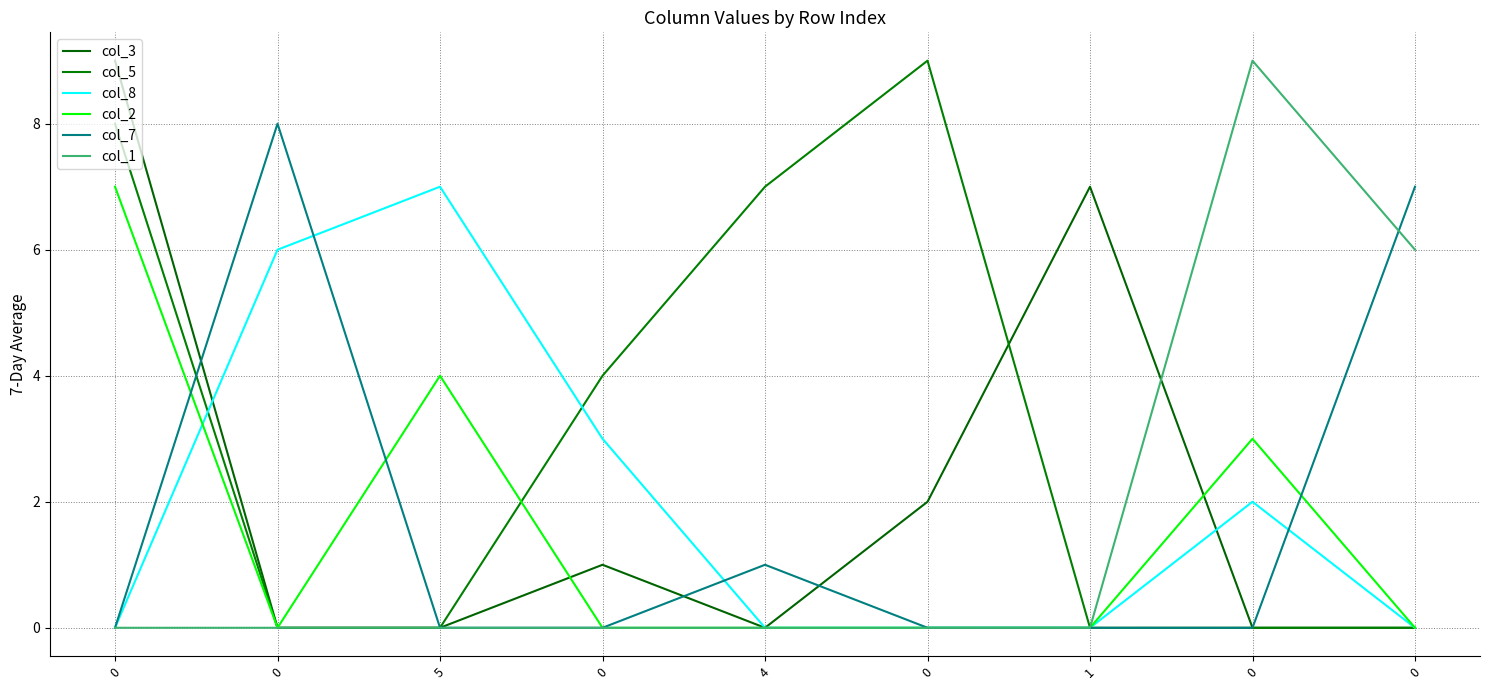

True or false: col_1 and col_8 intersect in this chart.

False